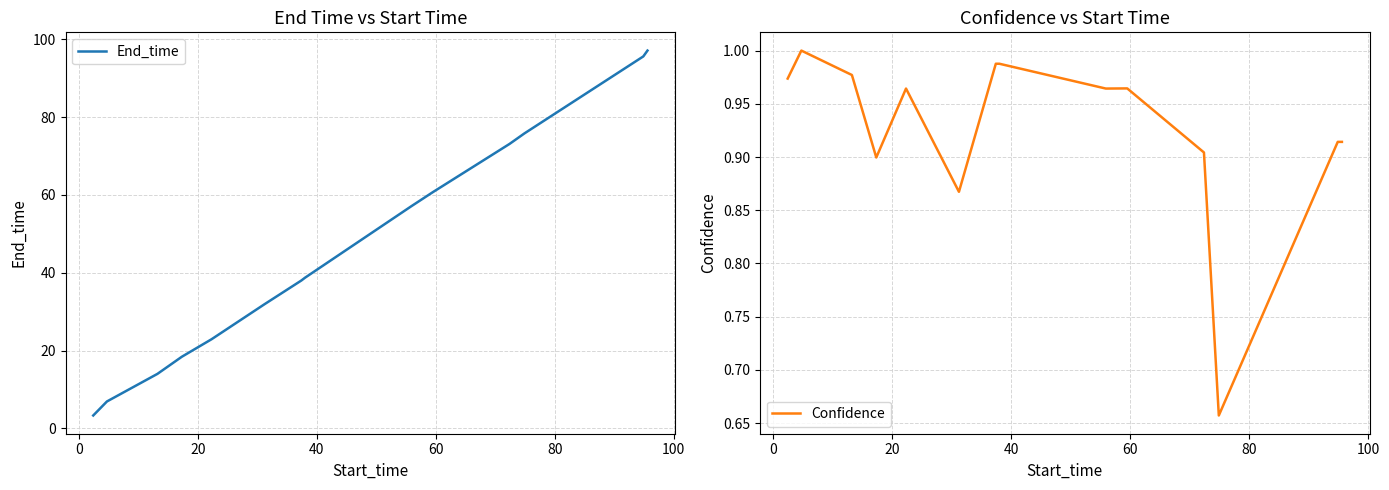

What is the lowest value of the End_time series?

3.3